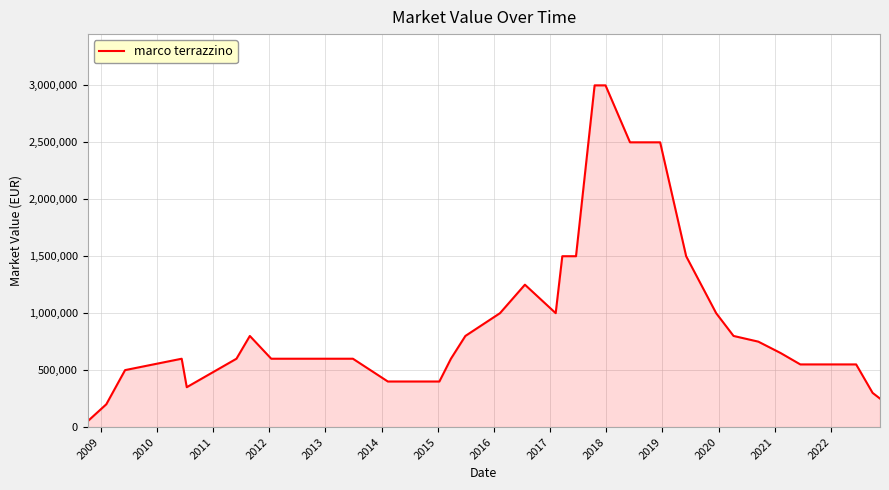

Reading left to right, transcribe all the data shown in this chart.

50000	200000	500000	600000	350000	600000	800000	600000	600000	600000	600000	400000	400000	400000	600000	800000	1000000	1250000	1000000	1500000	1500000	3000000	3000000	2500000	2500000	1500000	1000000	800000	750000	650000	550000	550000	550000	300000	250000